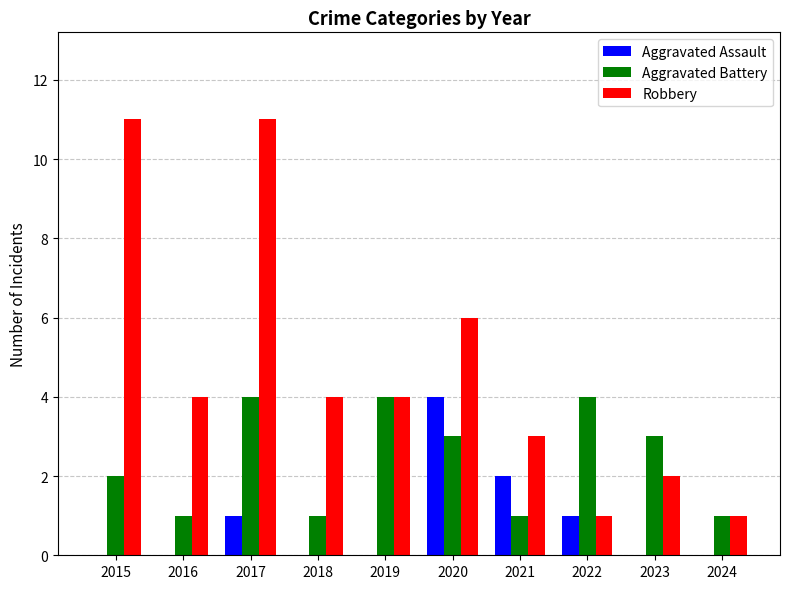

What is the average value of the Aggravated Battery series?

2